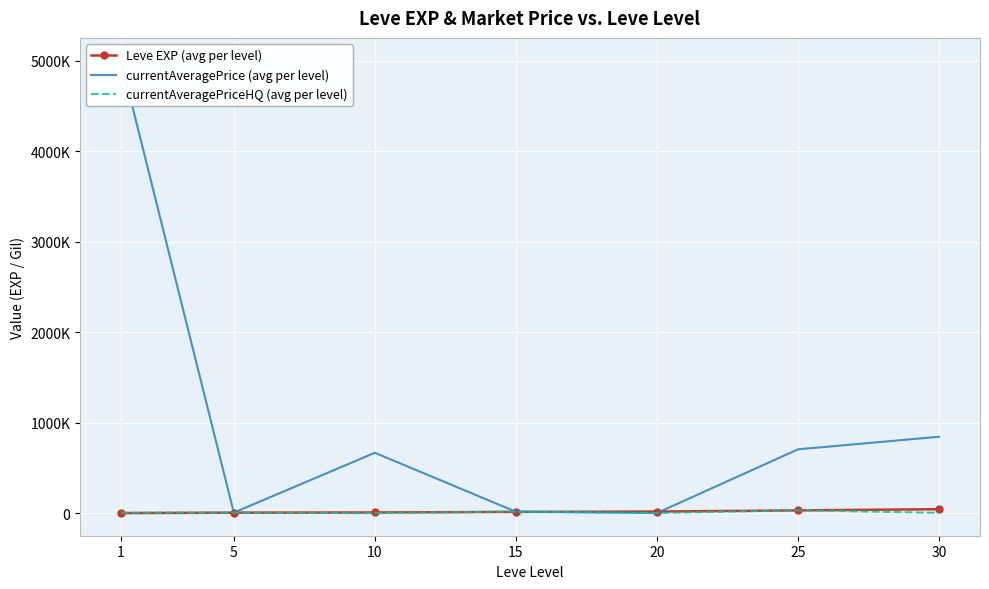

At which category does currentAveragePrice (avg per level) reach its first local valley?

5